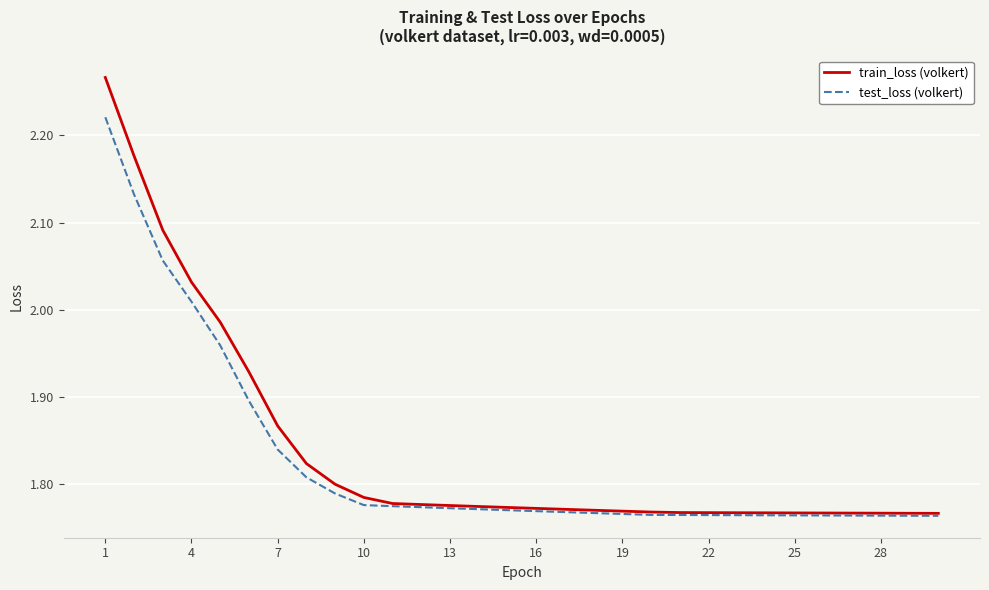

How many lines are shown in the chart?

2